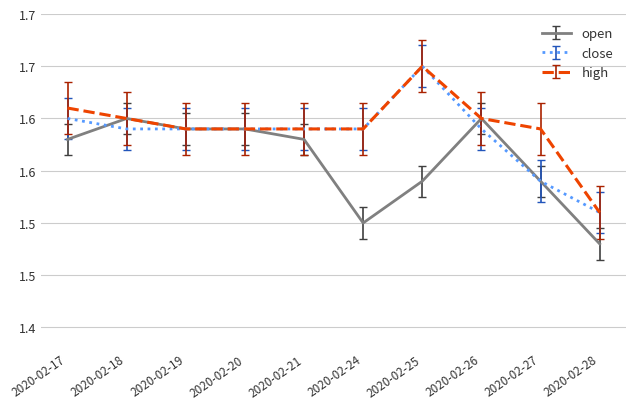

True or false: open and close intersect in this chart.

True